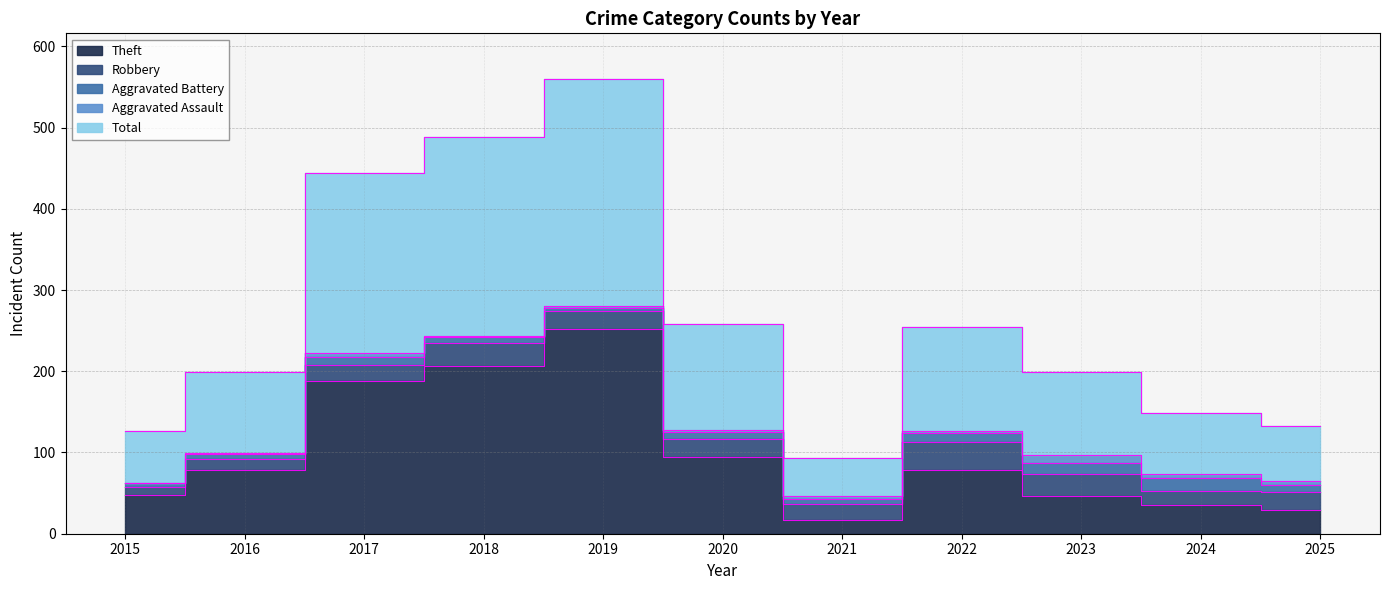

How many interior local valleys does the Aggravated Assault series have?

1